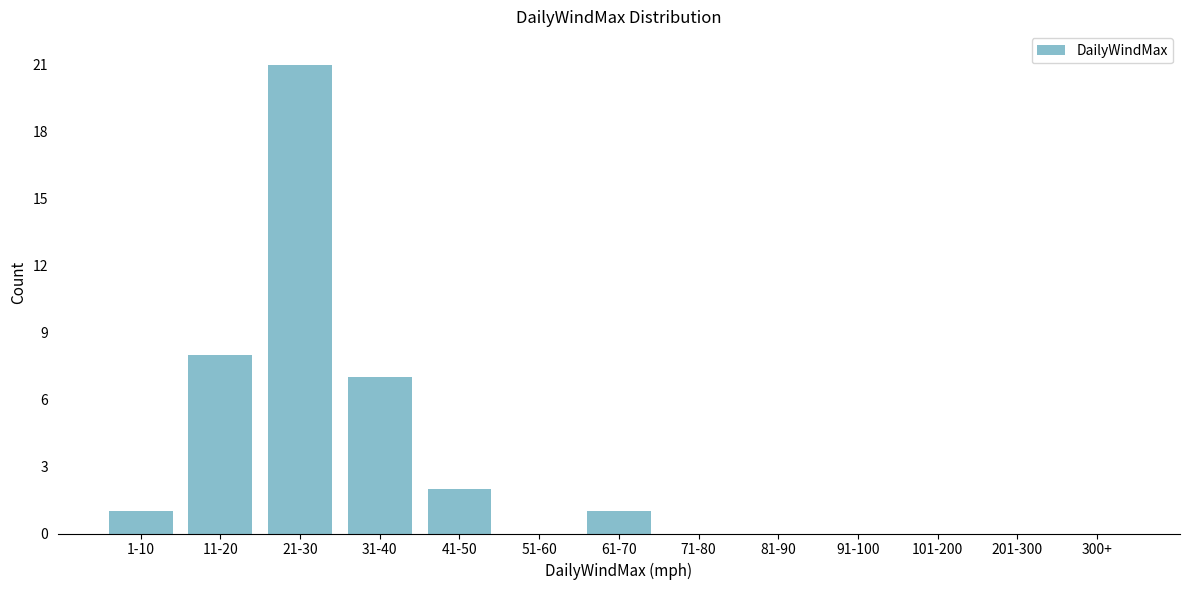

Reading left to right, transcribe all the data shown in this chart.

1-10=1	11-20=8	21-30=21	31-40=7	41-50=2	51-60=0	61-70=1	71-80=0	81-90=0	91-100=0	101-200=0	201-300=0	300+=0